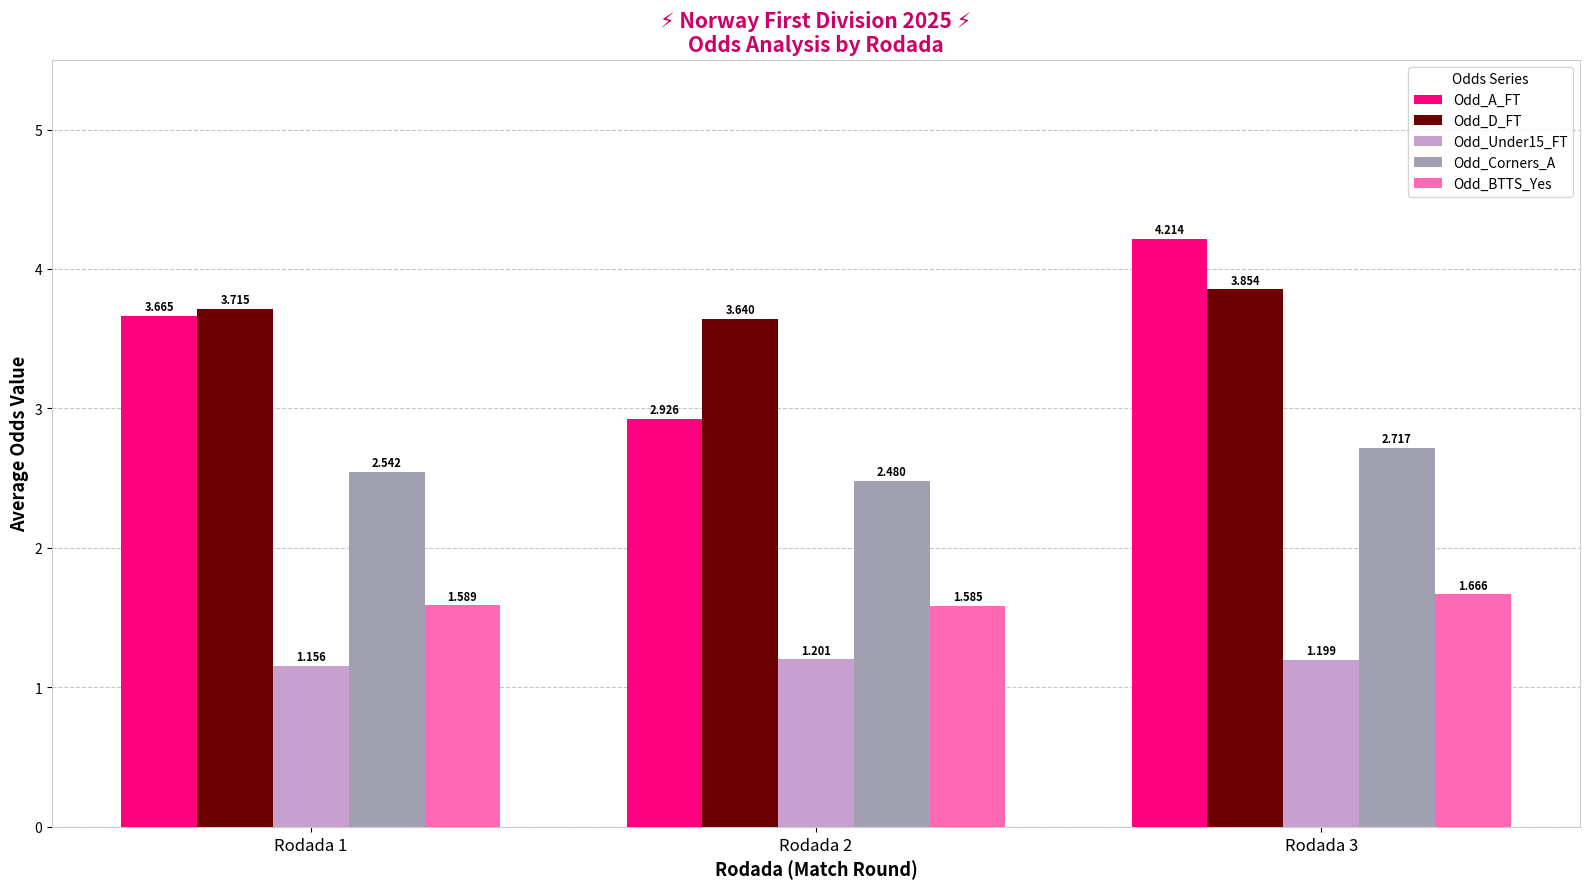

Which series has the largest range (max minus min)?

Odd_A_FT